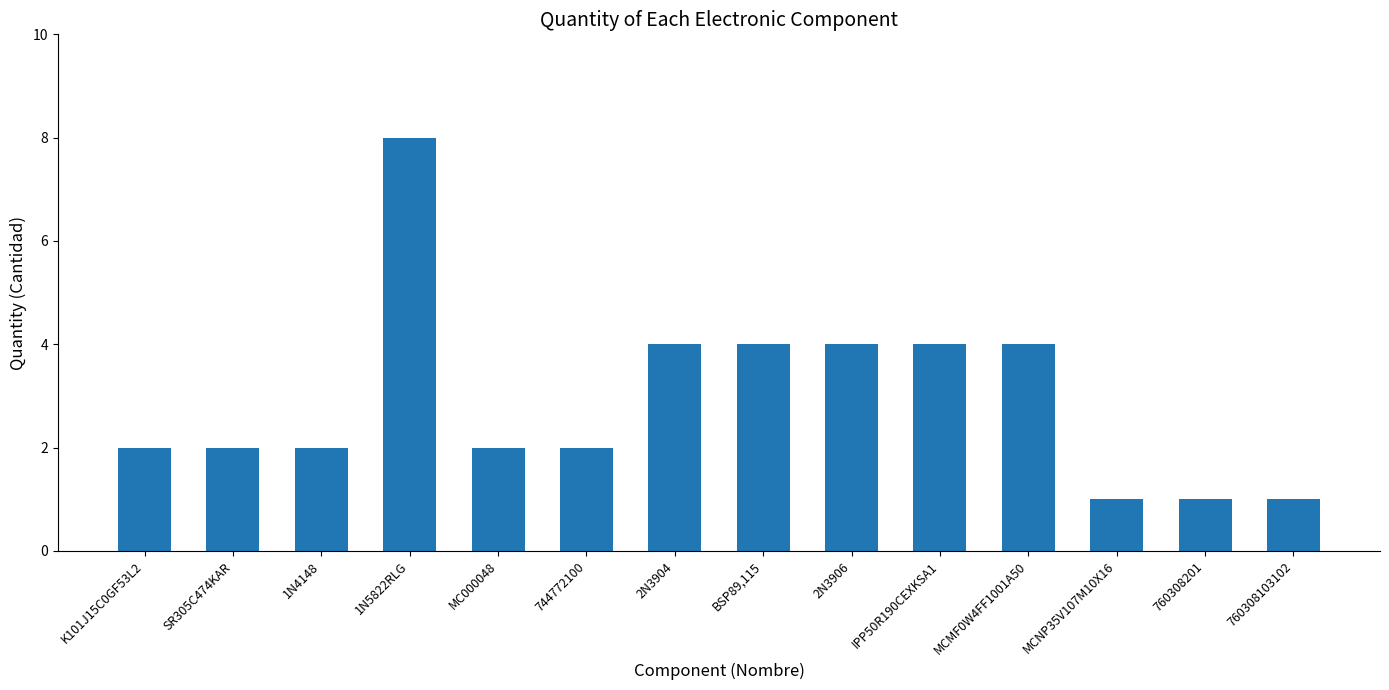

What is the average value?

3